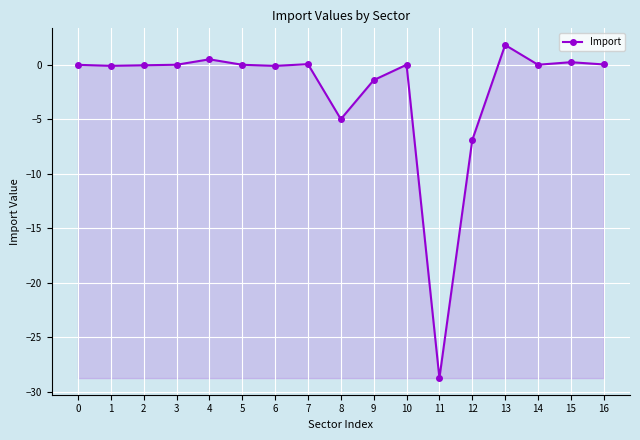

True or false: the data has more than 0 interior local peaks.

True